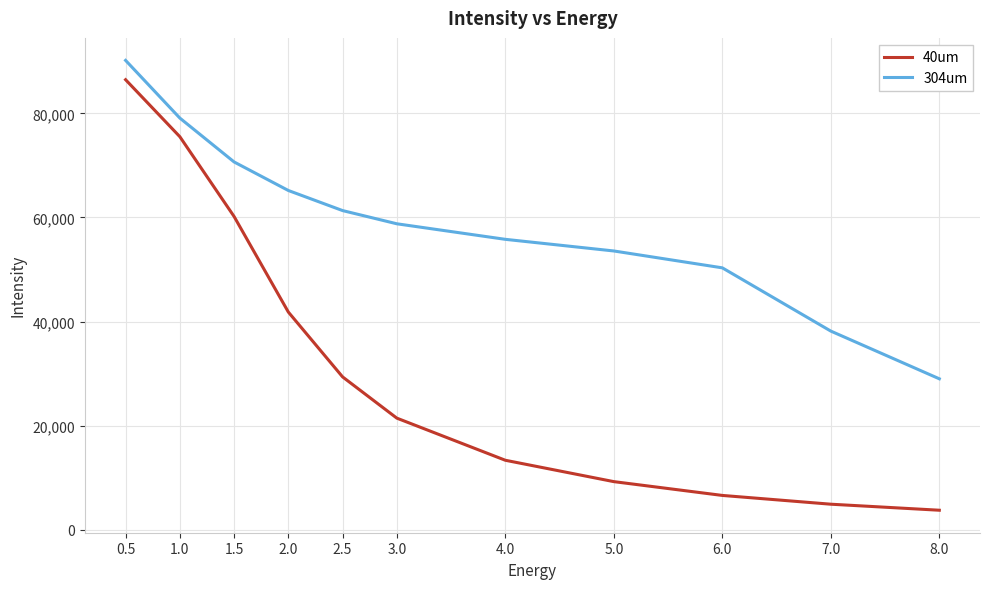

True or false: 40um and 304um intersect in this chart.

False